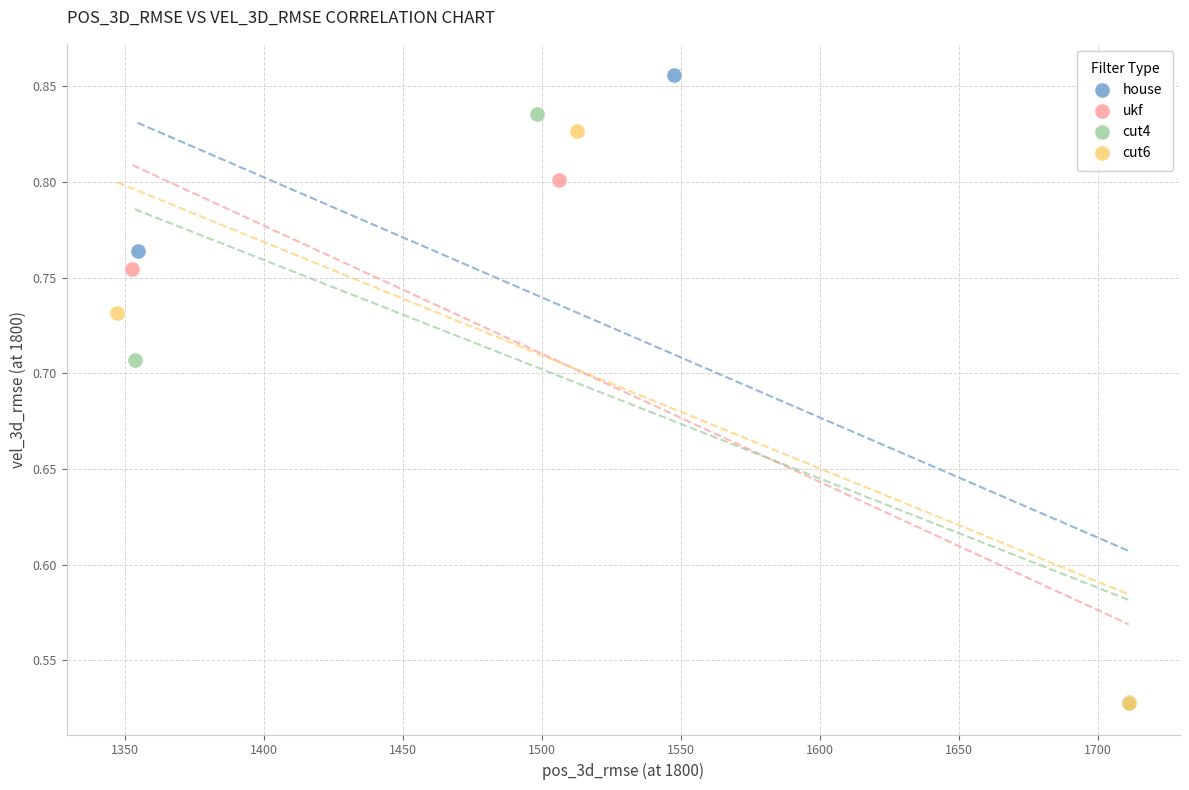

Which series reaches the maximum Y coordinate?

house